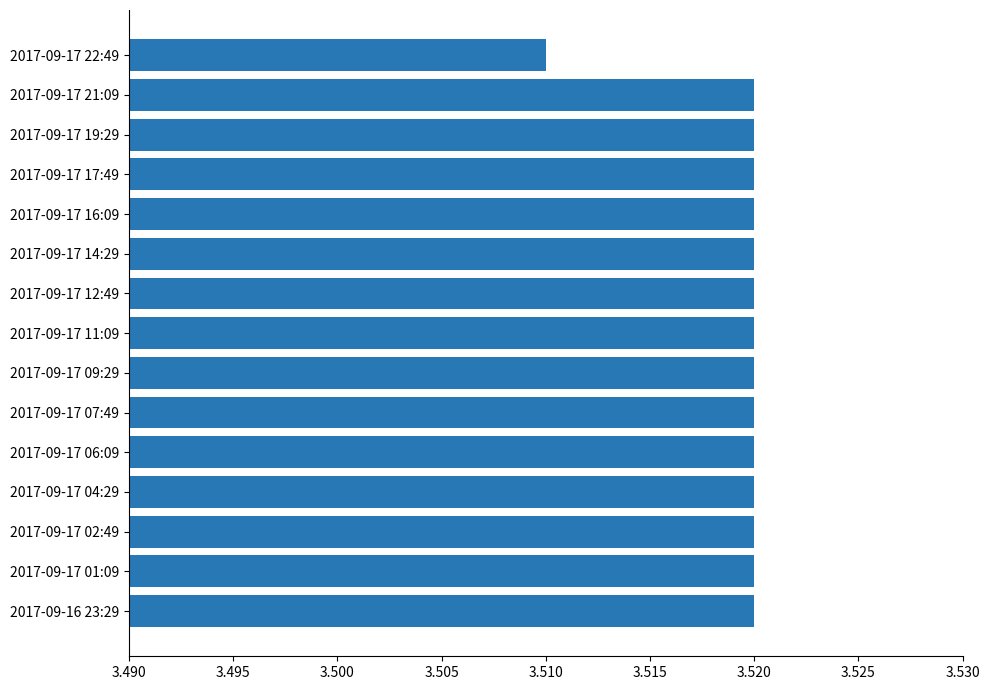

What is the ratio of the value at 2017-09-17 11:09 to the value at 2017-09-17 02:49?

1.0